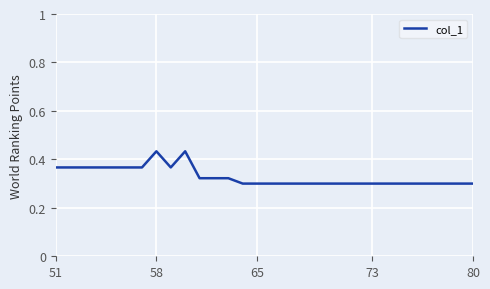

What is the minimum value shown in the chart?

0.3